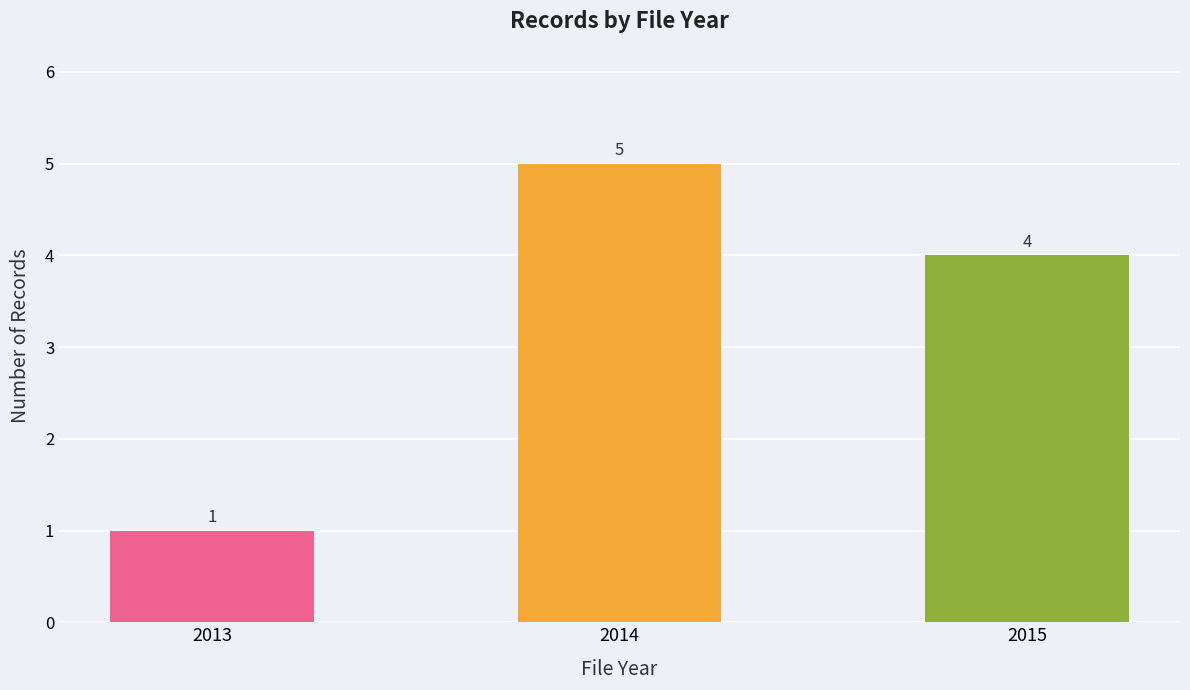

What is the greatest value displayed?

5